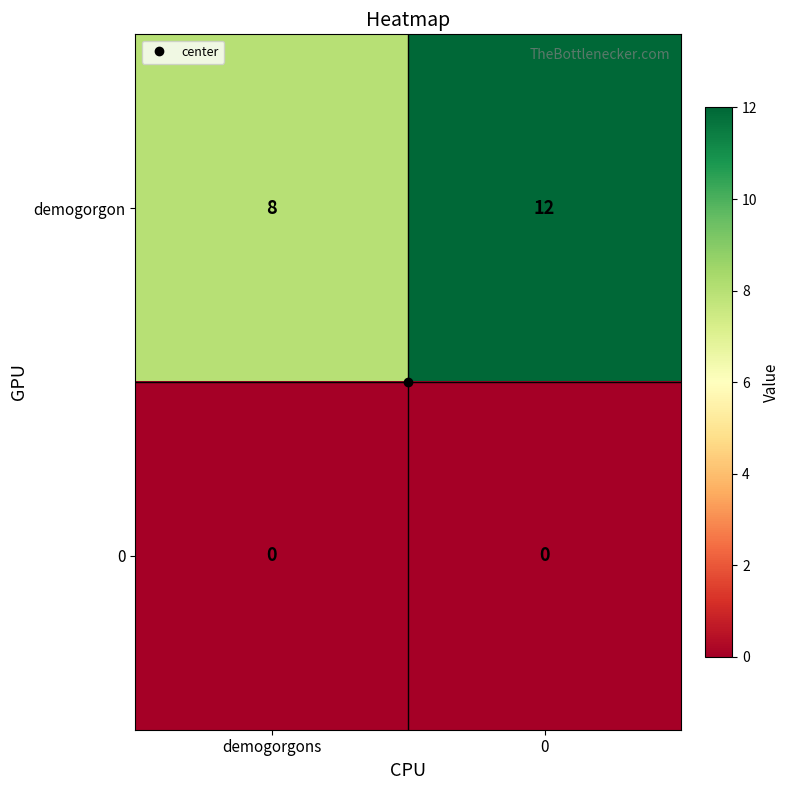

True or false: 0 has a value of 0 at 0.

True